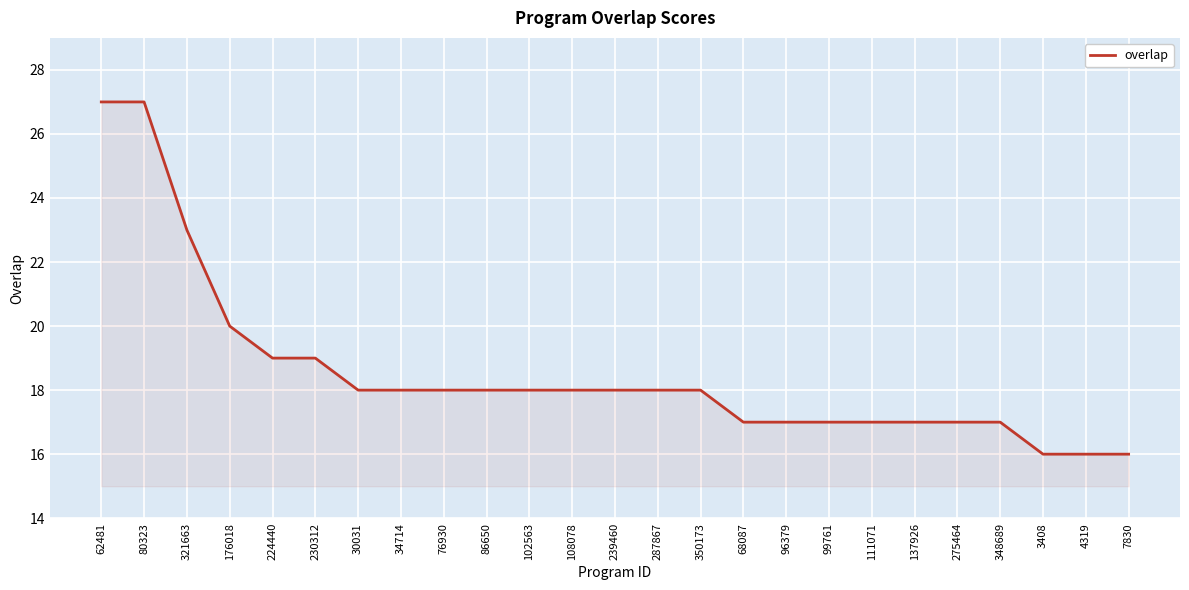

How many lines are shown in the chart?

1